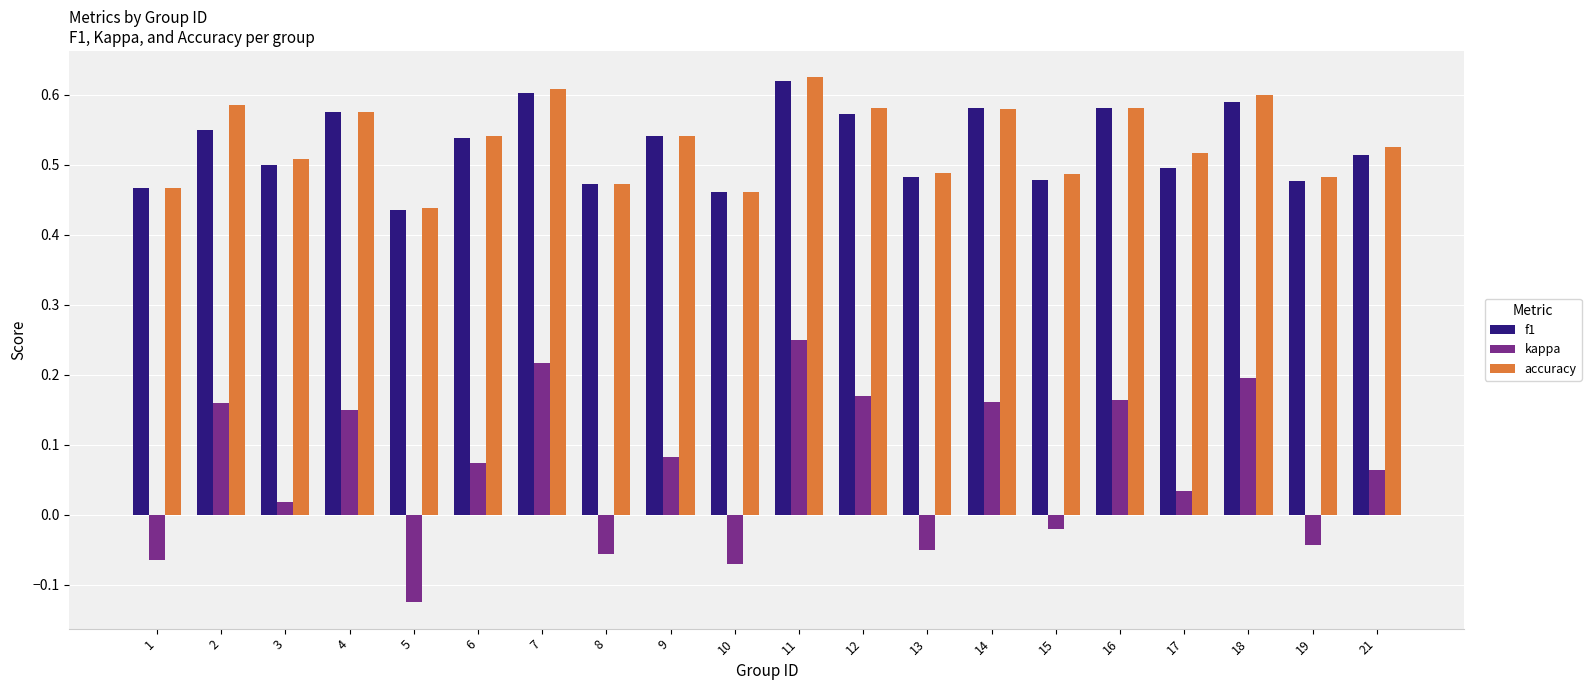

Which category has the lowest value in the accuracy series?

5